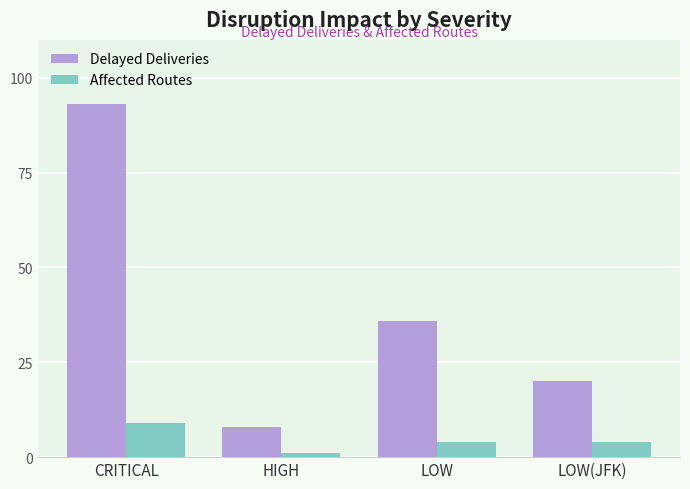

What is the label of the 1st bar from the left?

CRITICAL